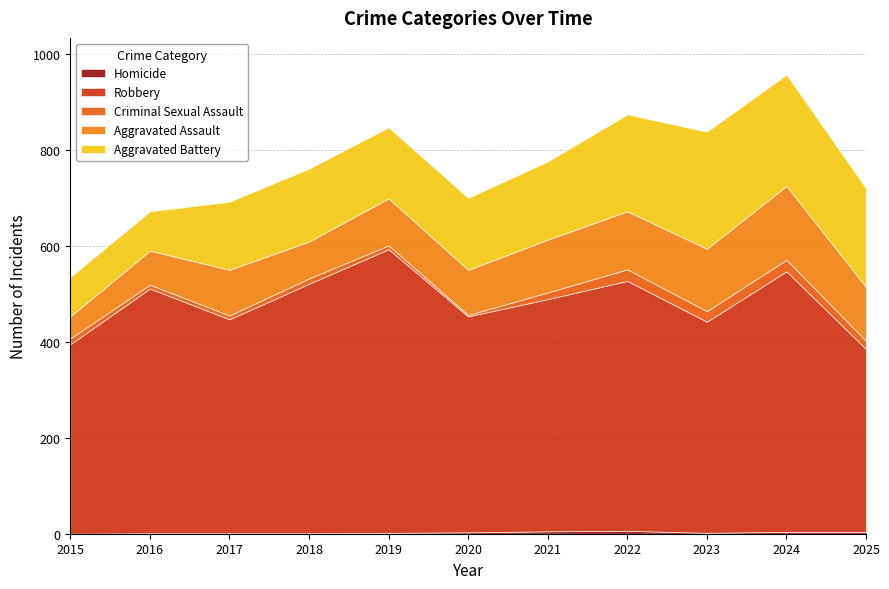

What is the difference between the maximum and minimum values in the Homicide series?

6